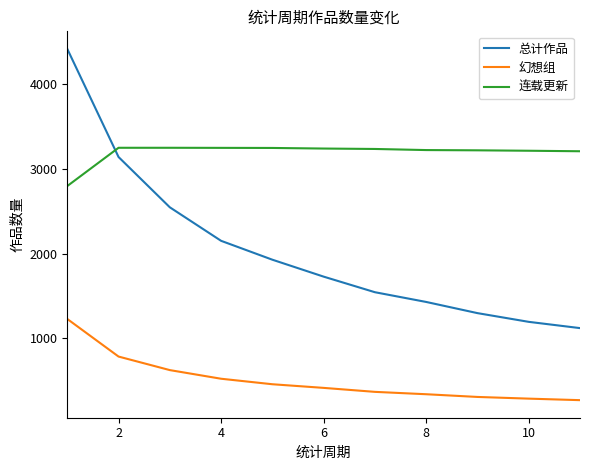

What is the greatest value displayed?

4420